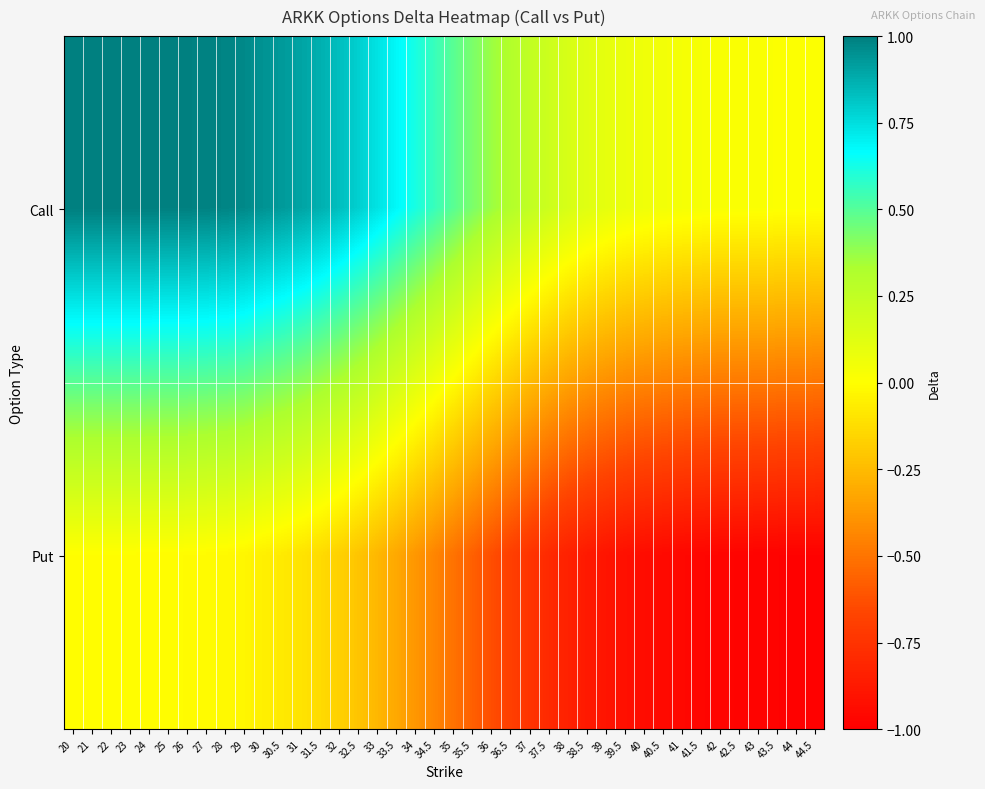

At which category is the sum across all series the highest?

20